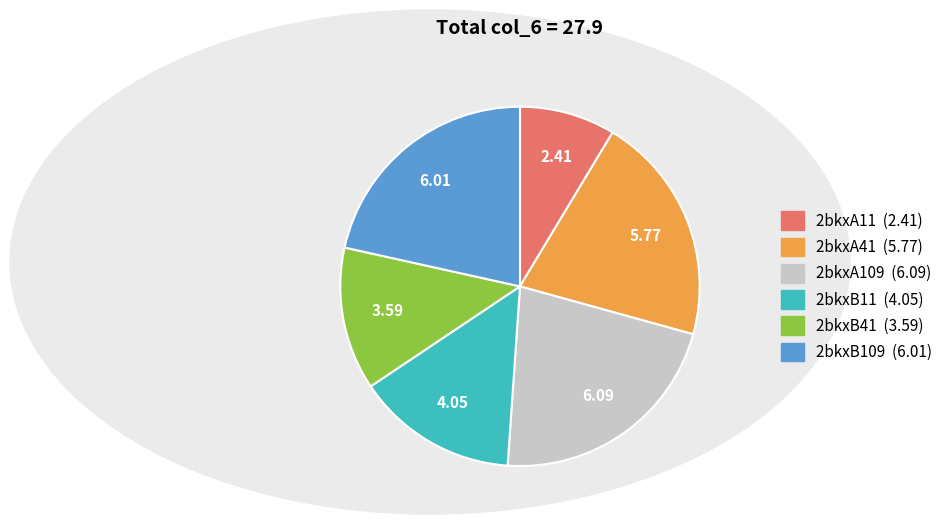

Which has a higher value, 2bkxA41 or 2bkxA11?

2bkxA41